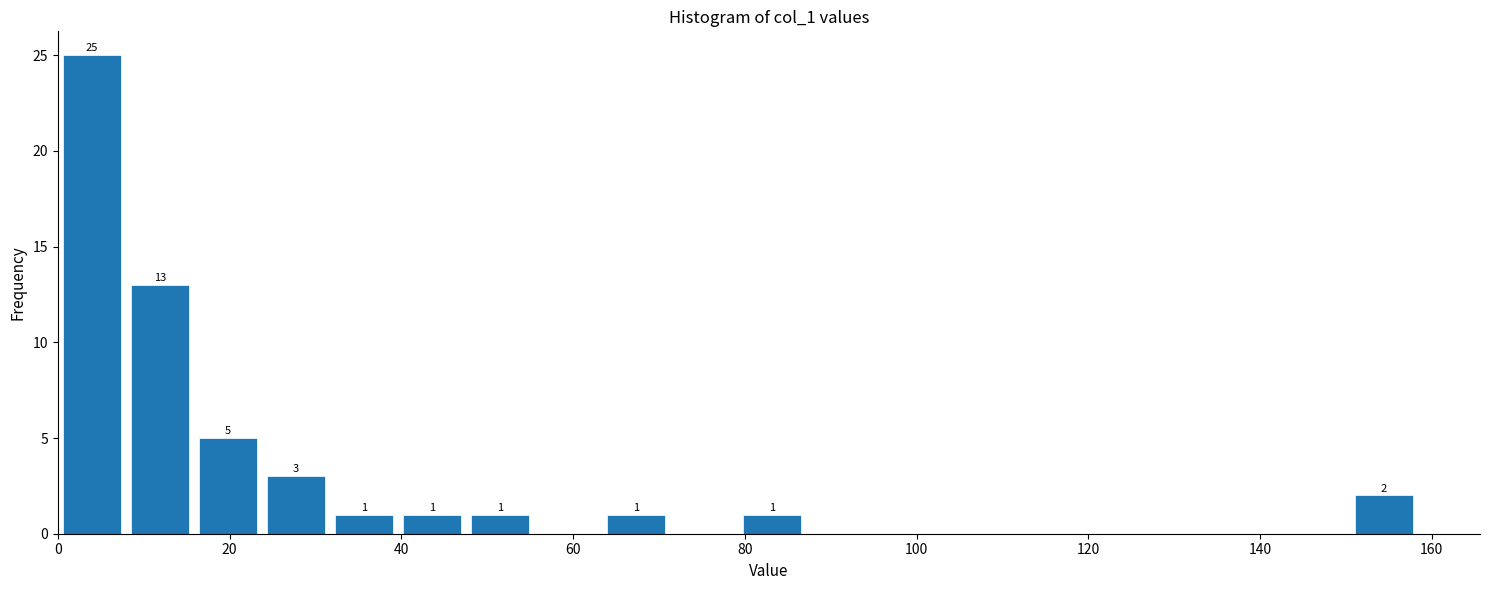

Read against the x-axis, roughly where is the centre of the tallest bar?

4